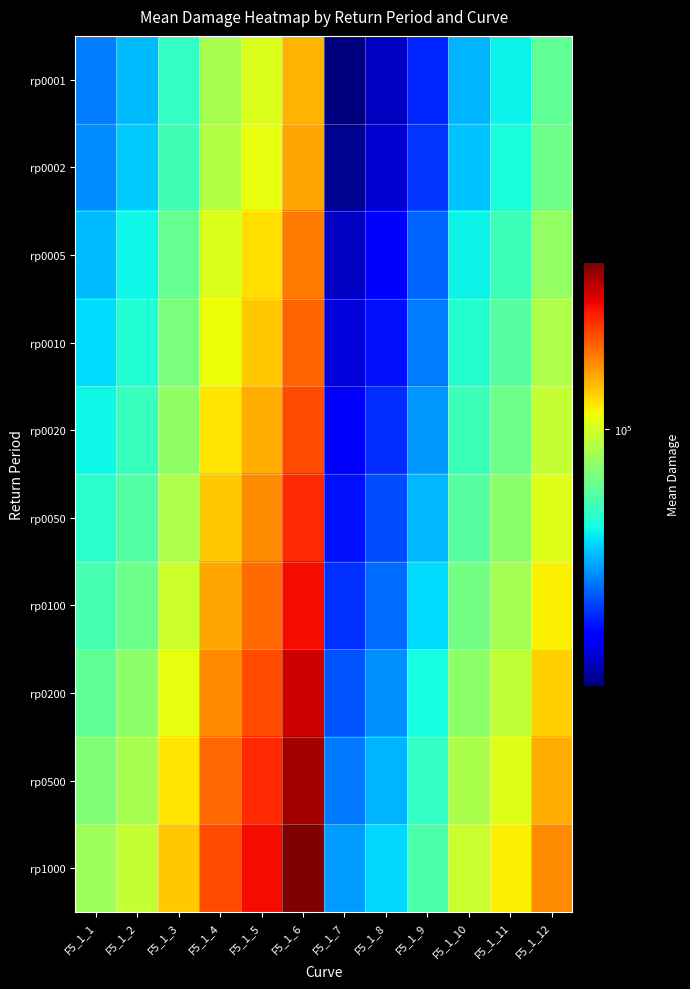

Reading right to left, extract all data points from this chart.

rp0001: F5_1_12=80073.9	F5_1_11=67754.7	F5_1_10=61595.3	F5_1_9=49125.0	F5_1_8=41567.2	F5_1_7=37788.5	F5_1_6=119513.0	F5_1_5=101126.6	F5_1_4=91933.1	F5_1_3=73320.9	F5_1_2=62040.8	F5_1_1=56400.7
rp0002: F5_1_12=82126.0	F5_1_11=69491.1	F5_1_10=63173.9	F5_1_9=50384.0	F5_1_8=42632.5	F5_1_7=38756.9	F5_1_6=122575.9	F5_1_5=103718.2	F5_1_4=94289.2	F5_1_3=75199.9	F5_1_2=63630.7	F5_1_1=57846.1
rp0005: F5_1_12=88354.5	F5_1_11=74761.5	F5_1_10=67965.1	F5_1_9=54205.2	F5_1_8=45865.8	F5_1_7=41696.3	F5_1_6=131872.2	F5_1_5=111584.3	F5_1_4=101440.2	F5_1_3=80903.2	F5_1_2=68456.6	F5_1_1=62233.3
rp0010: F5_1_12=92873.2	F5_1_11=78584.9	F5_1_10=71441.0	F5_1_9=56200.0	F5_1_8=47500.0	F5_1_7=43000.0	F5_1_6=137000.0	F5_1_5=116000.0	F5_1_4=105000.0	F5_1_3=84000.0	F5_1_2=71000.0	F5_1_1=65416.0
rp0020: F5_1_12=97000.0	F5_1_11=82000.0	F5_1_10=74500.0	F5_1_9=58700.0	F5_1_8=49500.0	F5_1_7=45000.0	F5_1_6=143000.0	F5_1_5=121000.0	F5_1_4=110000.0	F5_1_3=88000.0	F5_1_2=74000.0	F5_1_1=68500.0
rp0050: F5_1_12=102300.0	F5_1_11=86500.0	F5_1_10=78500.0	F5_1_9=61900.0	F5_1_8=52200.0	F5_1_7=47500.0	F5_1_6=151000.0	F5_1_5=128000.0	F5_1_4=116000.0	F5_1_3=93000.0	F5_1_2=78000.0	F5_1_1=72000.0
rp0100: F5_1_12=107900.0	F5_1_11=91200.0	F5_1_10=82800.0	F5_1_9=65300.0	F5_1_8=55000.0	F5_1_7=50000.0	F5_1_6=159000.0	F5_1_5=135000.0	F5_1_4=122000.0	F5_1_3=98000.0	F5_1_2=82000.0	F5_1_1=76000.0
rp0200: F5_1_12=114100.0	F5_1_11=96400.0	F5_1_10=87500.0	F5_1_9=69100.0	F5_1_8=58200.0	F5_1_7=53000.0	F5_1_6=168000.0	F5_1_5=143000.0	F5_1_4=129000.0	F5_1_3=104000.0	F5_1_2=87000.0	F5_1_1=80000.0
rp0500: F5_1_12=120700.0	F5_1_11=102000.0	F5_1_10=92500.0	F5_1_9=73000.0	F5_1_8=61500.0	F5_1_7=56000.0	F5_1_6=178000.0	F5_1_5=151000.0	F5_1_4=136000.0	F5_1_3=110000.0	F5_1_2=92000.0	F5_1_1=85000.0
rp1000: F5_1_12=127600.0	F5_1_11=108000.0	F5_1_10=97800.0	F5_1_9=77200.0	F5_1_8=65000.0	F5_1_7=59000.0	F5_1_6=188000.0	F5_1_5=159000.0	F5_1_4=143000.0	F5_1_3=116000.0	F5_1_2=97000.0	F5_1_1=90000.0